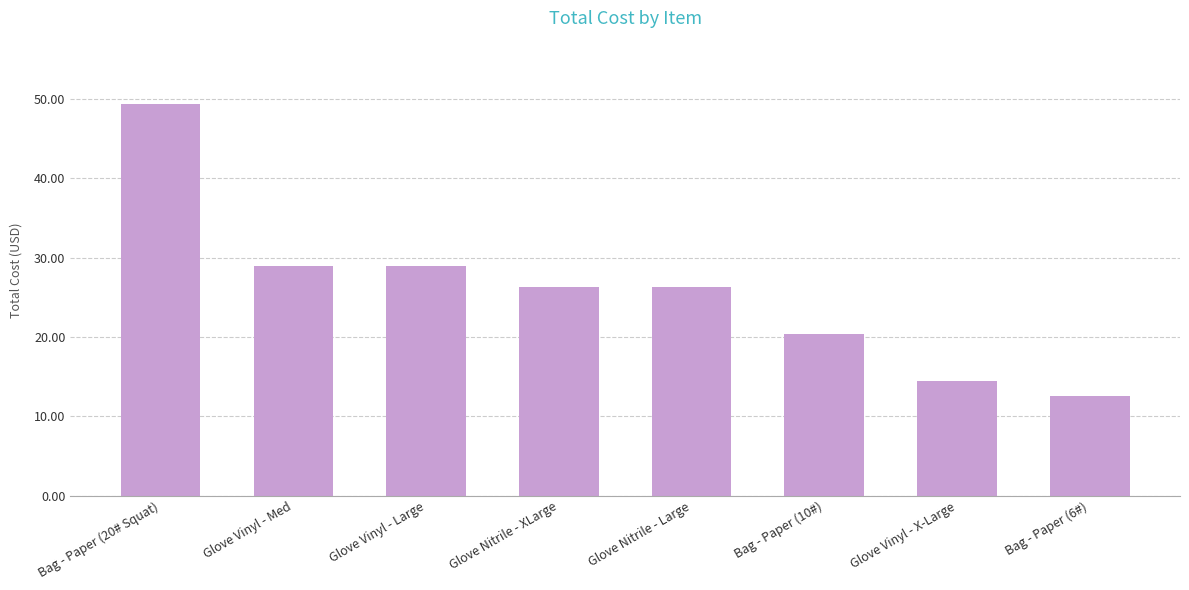

Are the bars grouped side by side (vs. stacked)?

No